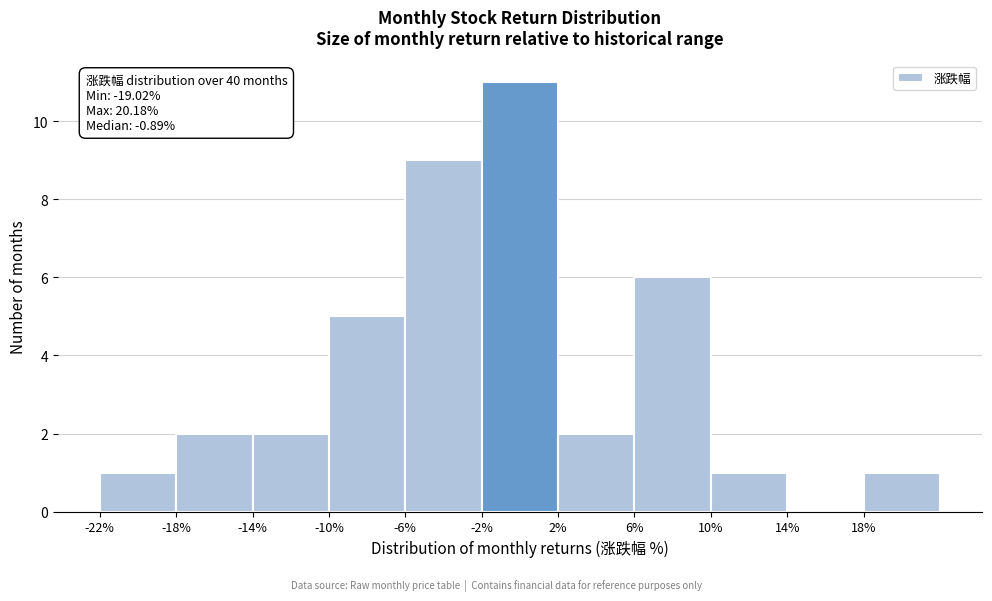

Which range on the x-axis has the tallest bar?

-2 to 2